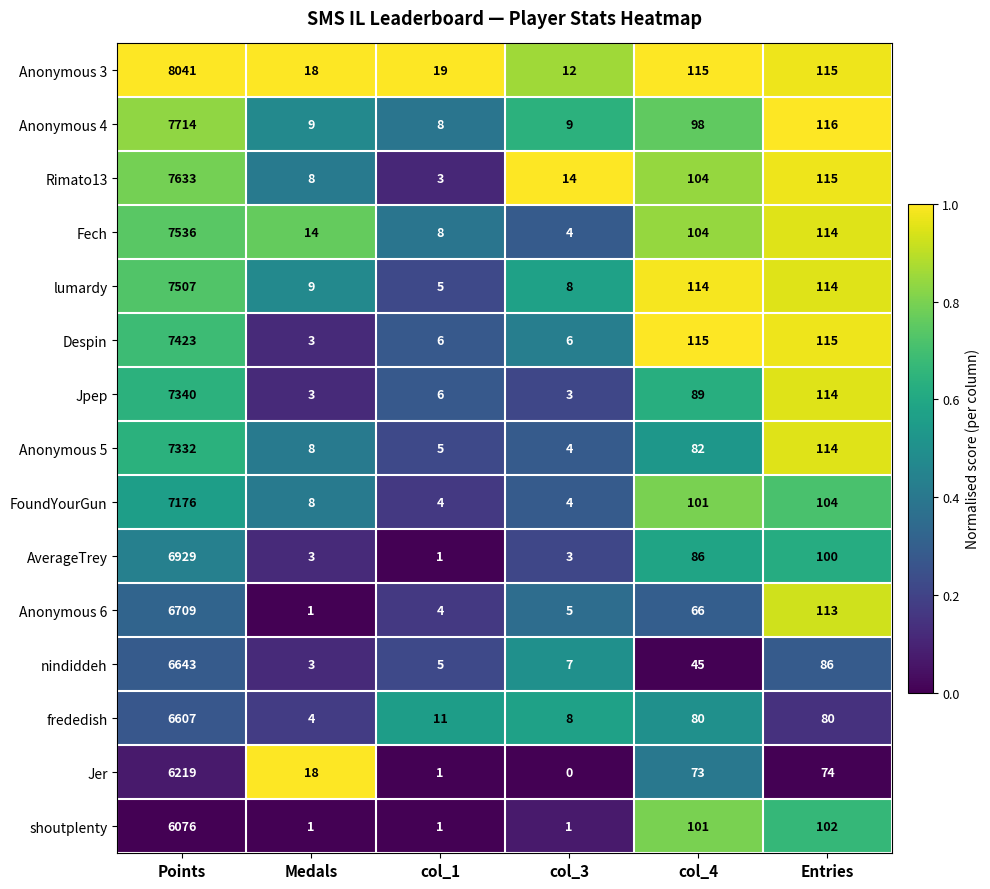

The value of Rimato13 at Entries is 42. True or false?

False